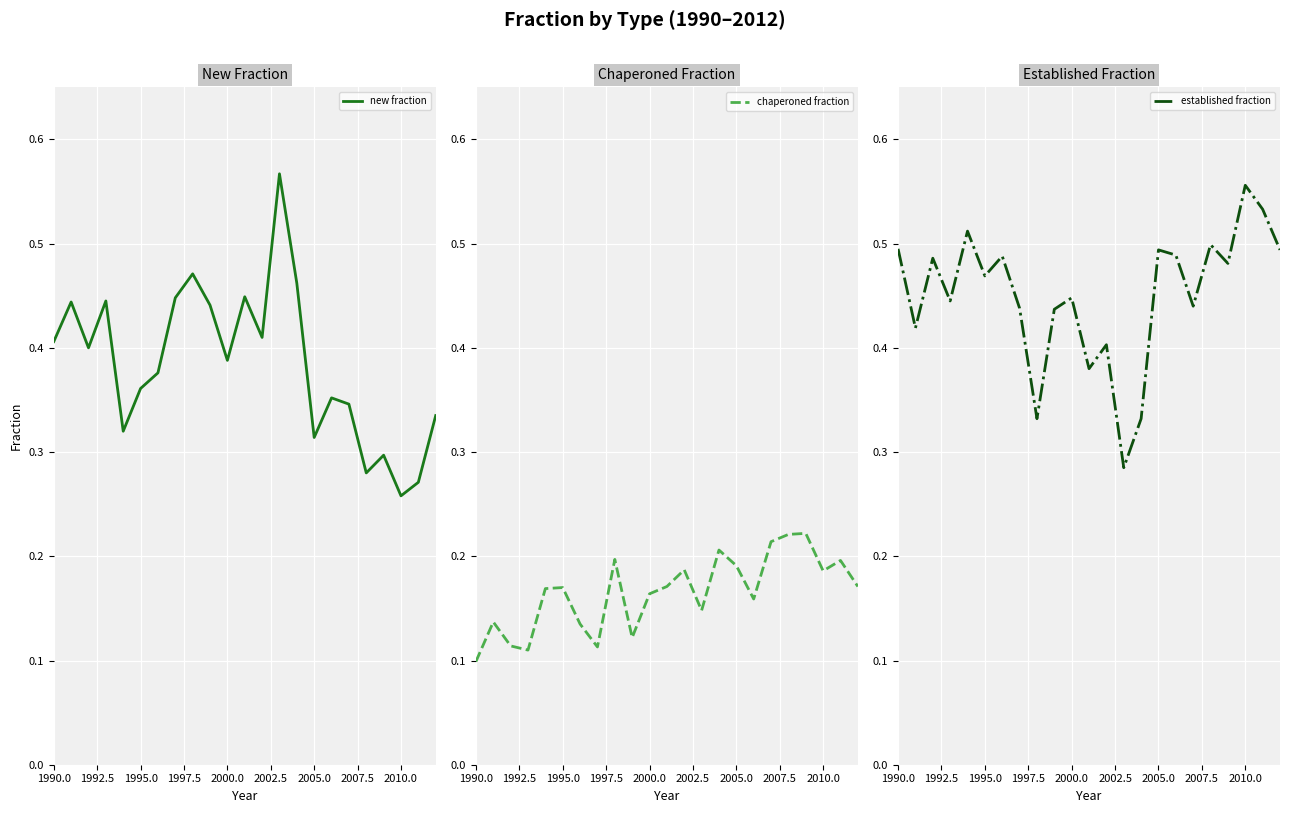

List the series in order of their peak value, lowest first.

chaperoned fraction, established fraction, new fraction